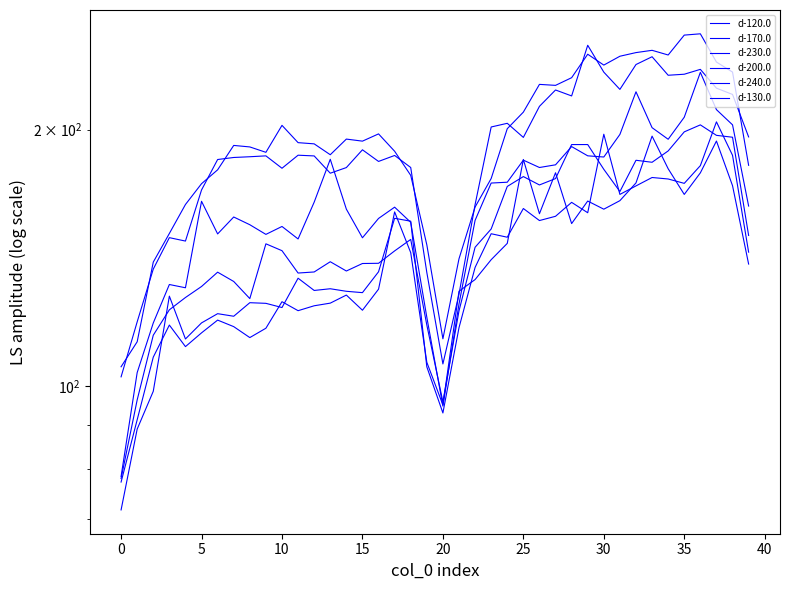

Rank the series at 25 from lowest to highest value.

d-240.0, d-230.0, d-200.0, d-170.0, d-120.0, d-130.0